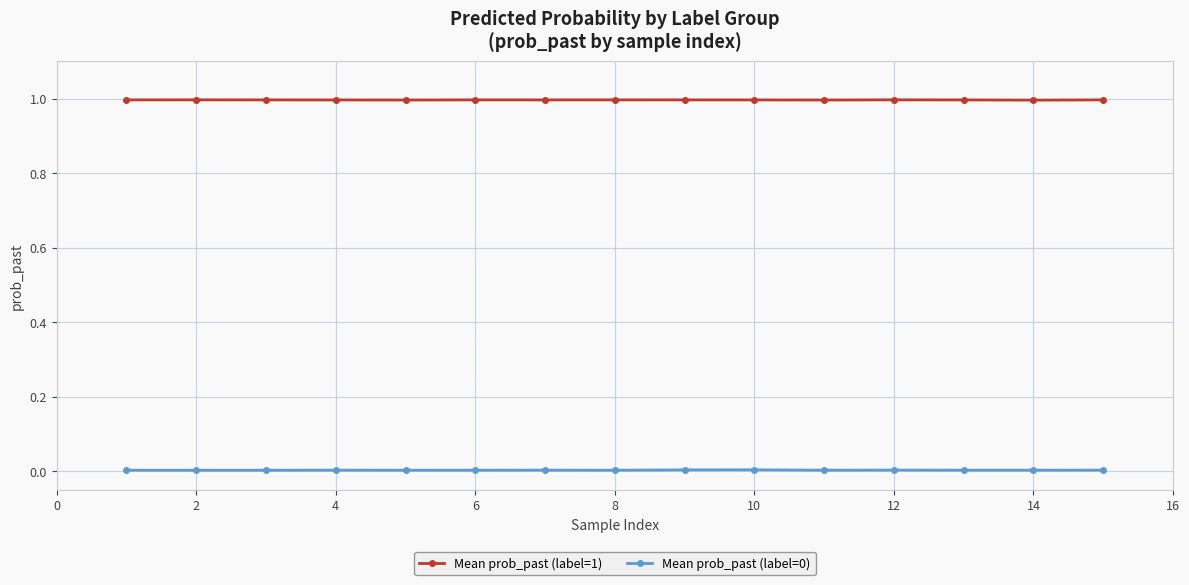

What is the value of the Mean prob_past (label=1) point at the 11th from the left?

1.0